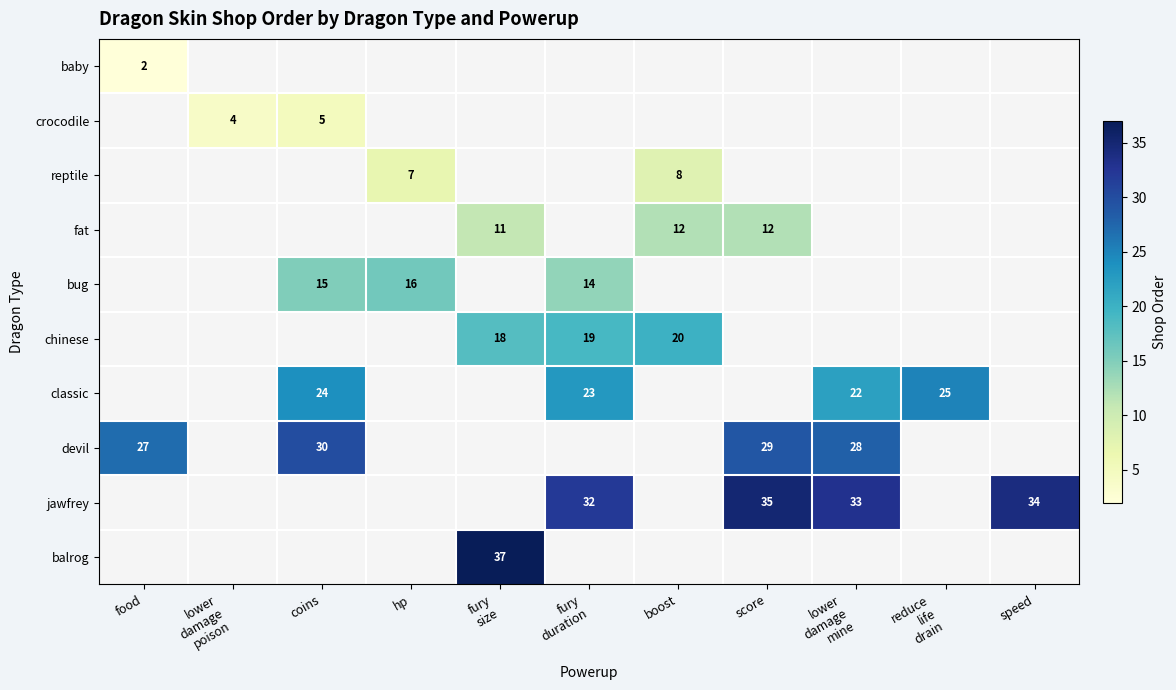

At which category does the chart reach its minimum across all series?

food